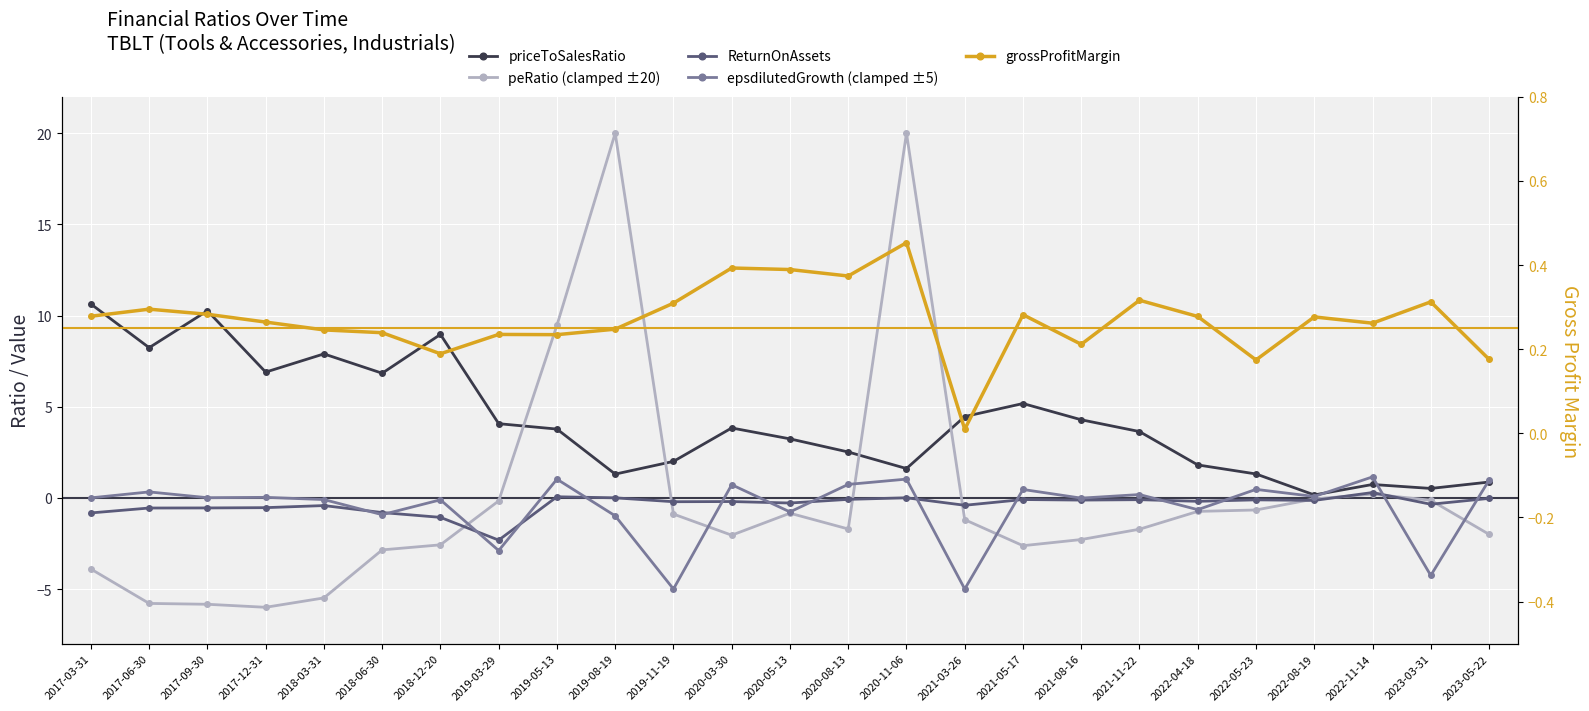

Between which two adjacent categories do priceToSalesRatio and grossProfitMargin first intersect?

2022-05-23 and 2022-08-19